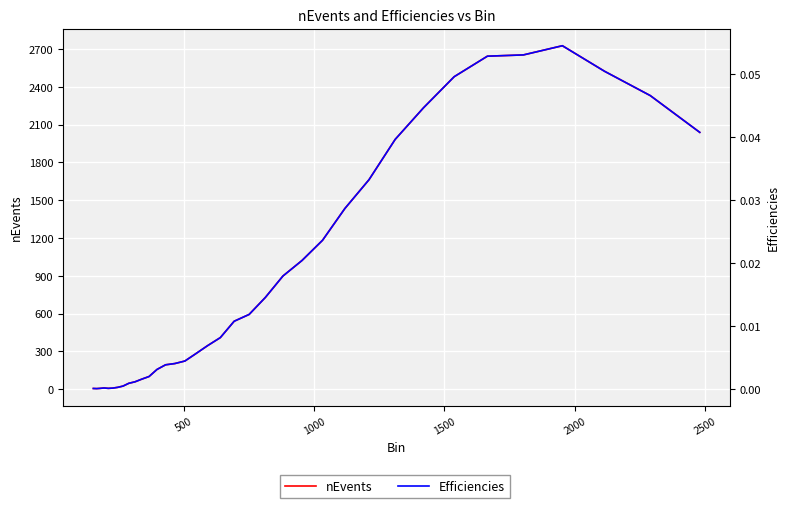

True or false: Efficiencies and nEvents intersect in this chart.

False